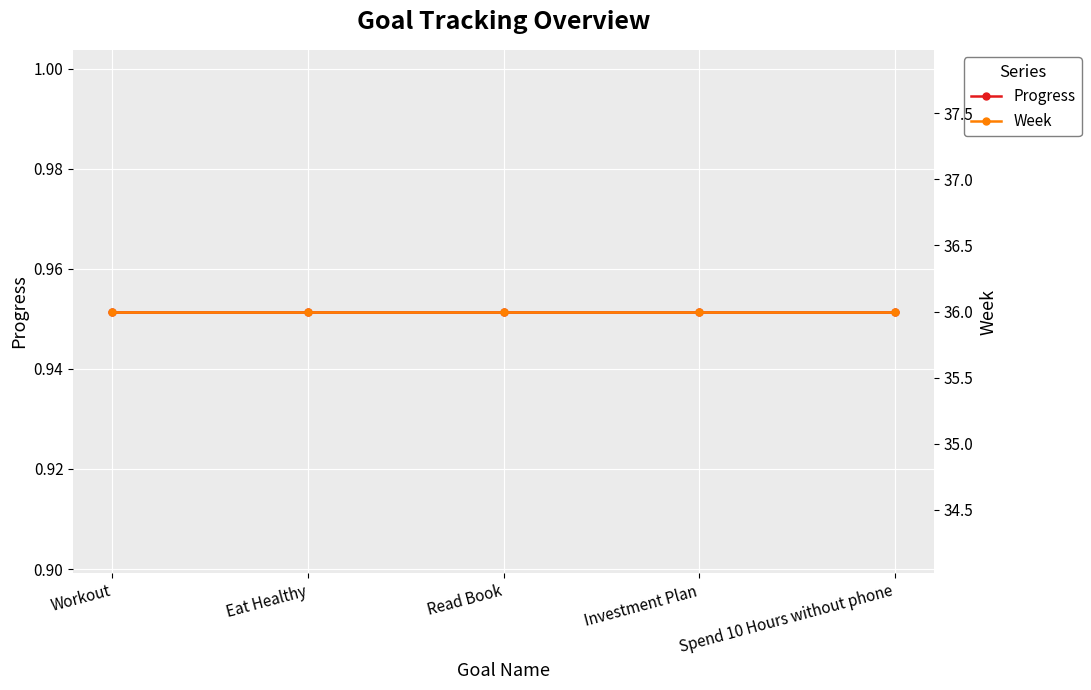

Is the value of Week at Eat Healthy greater than the value of Progress at Spend 10 Hours without phone?

Yes